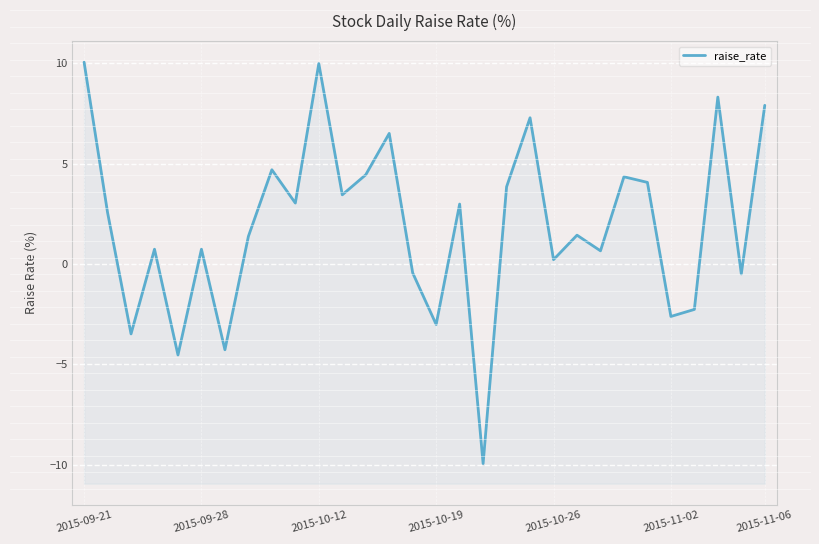

The chart shows a value of -0.2 at 14. True or false?

False